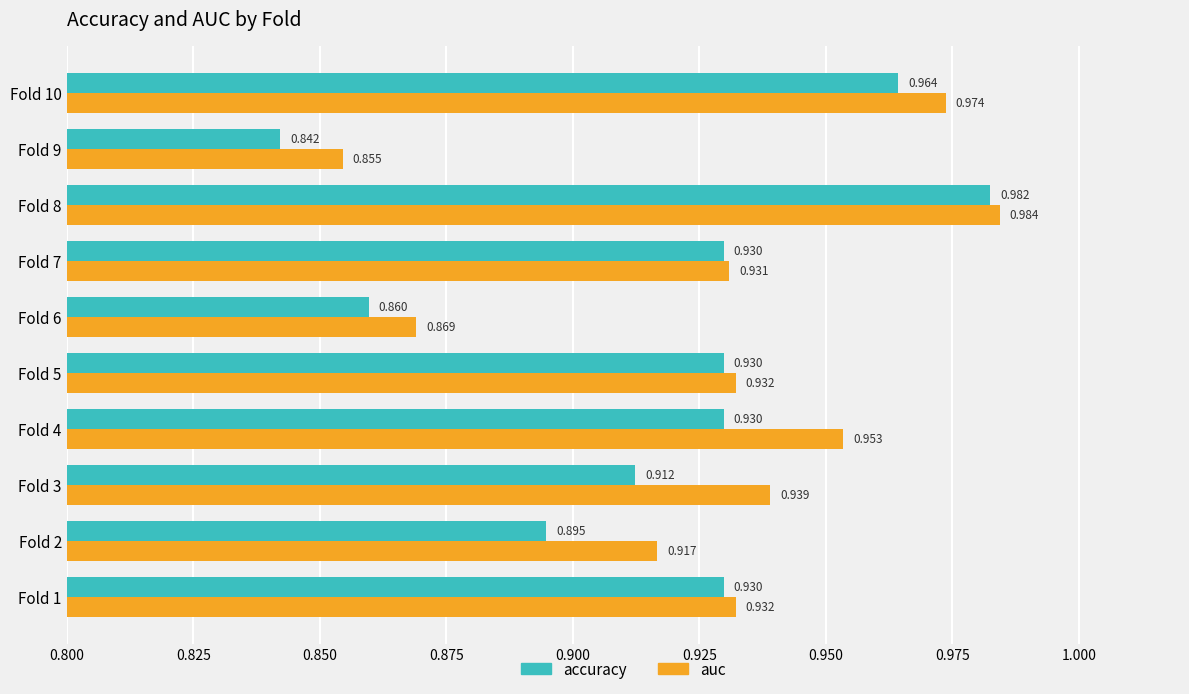

Which series has the largest total across all categories?

auc